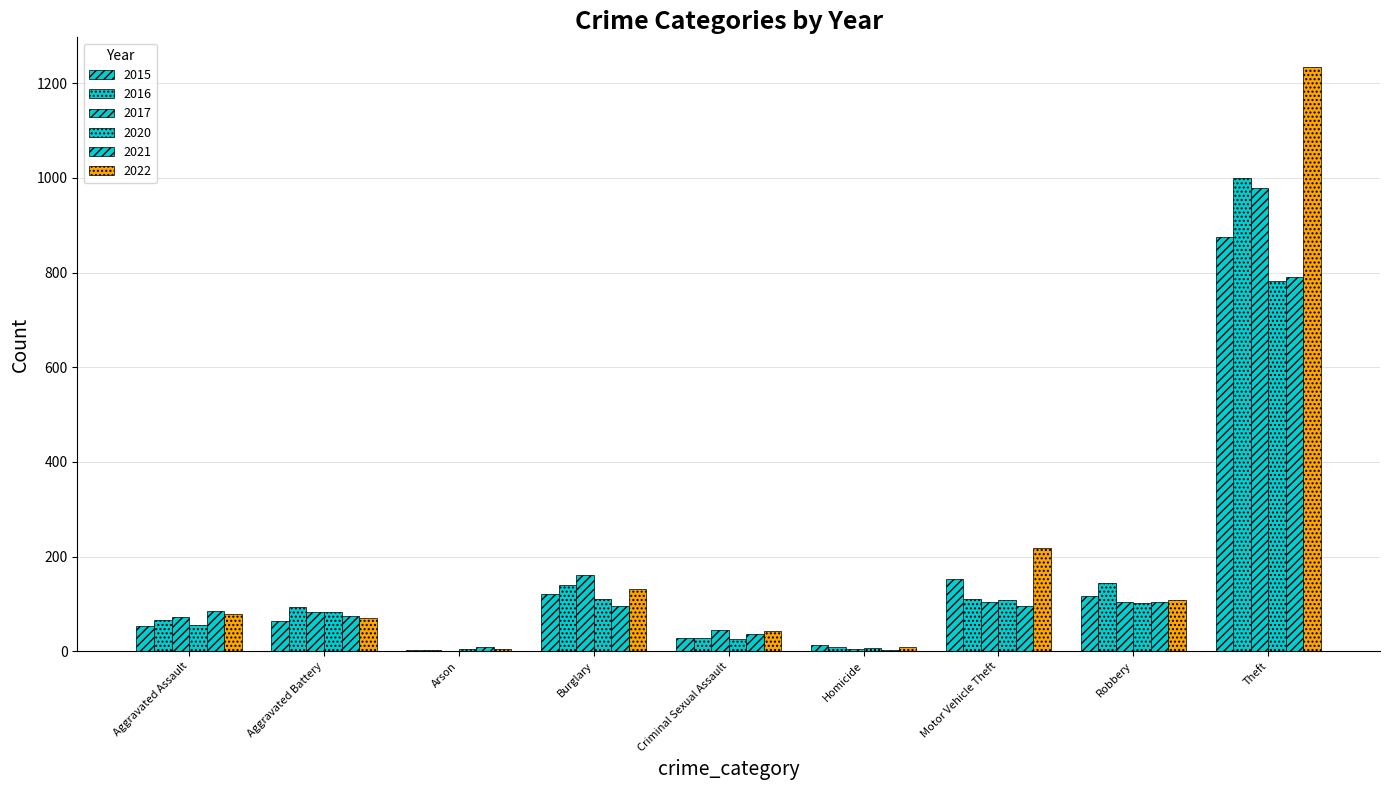

Reading left to right, list all the values displayed in this chart.

2015: Aggravated Assault=54	Aggravated Battery=64	Arson=2	Burglary=121	Criminal Sexual Assault=28	Homicide=13	Motor Vehicle Theft=152	Robbery=117	Theft=874
2016: Aggravated Assault=66	Aggravated Battery=93	Arson=2	Burglary=139	Criminal Sexual Assault=28	Homicide=8	Motor Vehicle Theft=110	Robbery=144	Theft=999
2017: Aggravated Assault=72	Aggravated Battery=83	Arson=1	Burglary=162	Criminal Sexual Assault=44	Homicide=5	Motor Vehicle Theft=104	Robbery=105	Theft=979
2020: Aggravated Assault=56	Aggravated Battery=82	Arson=4	Burglary=110	Criminal Sexual Assault=26	Homicide=6	Motor Vehicle Theft=109	Robbery=102	Theft=782
2021: Aggravated Assault=86	Aggravated Battery=75	Arson=8	Burglary=95	Criminal Sexual Assault=36	Homicide=2	Motor Vehicle Theft=96	Robbery=105	Theft=791
2022: Aggravated Assault=78	Aggravated Battery=71	Arson=4	Burglary=132	Criminal Sexual Assault=43	Homicide=10	Motor Vehicle Theft=219	Robbery=108	Theft=1235